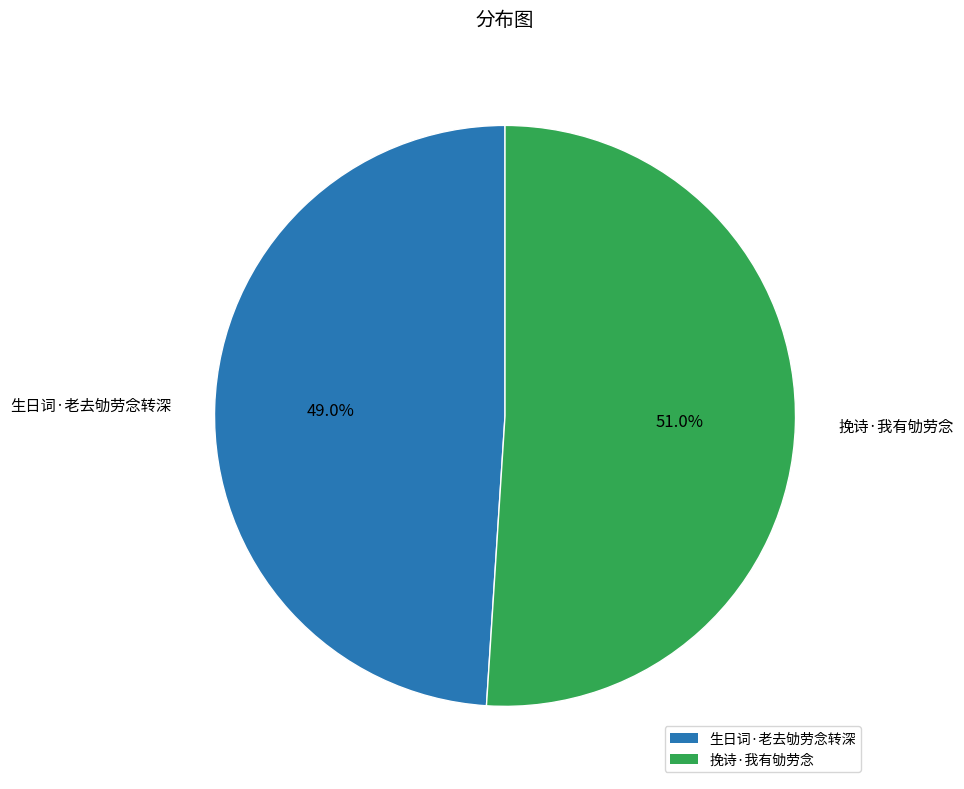

Which has a higher value, 挽诗·我有劬劳念 or 生日词·老去劬劳念转深?

挽诗·我有劬劳念